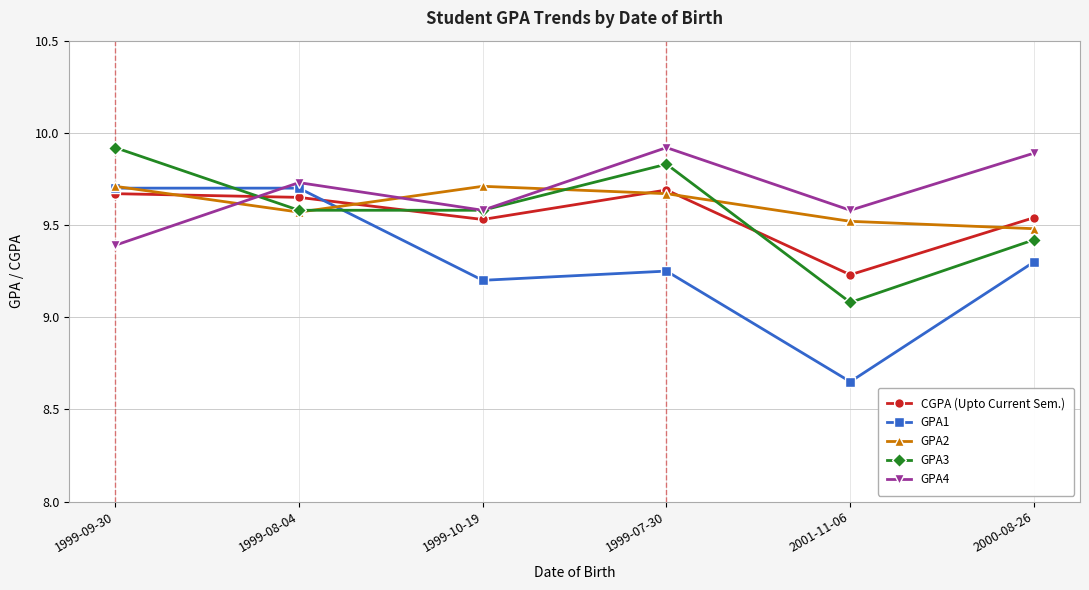

Is it true that GPA3 equals 4.8 at 1999-10-19?

False